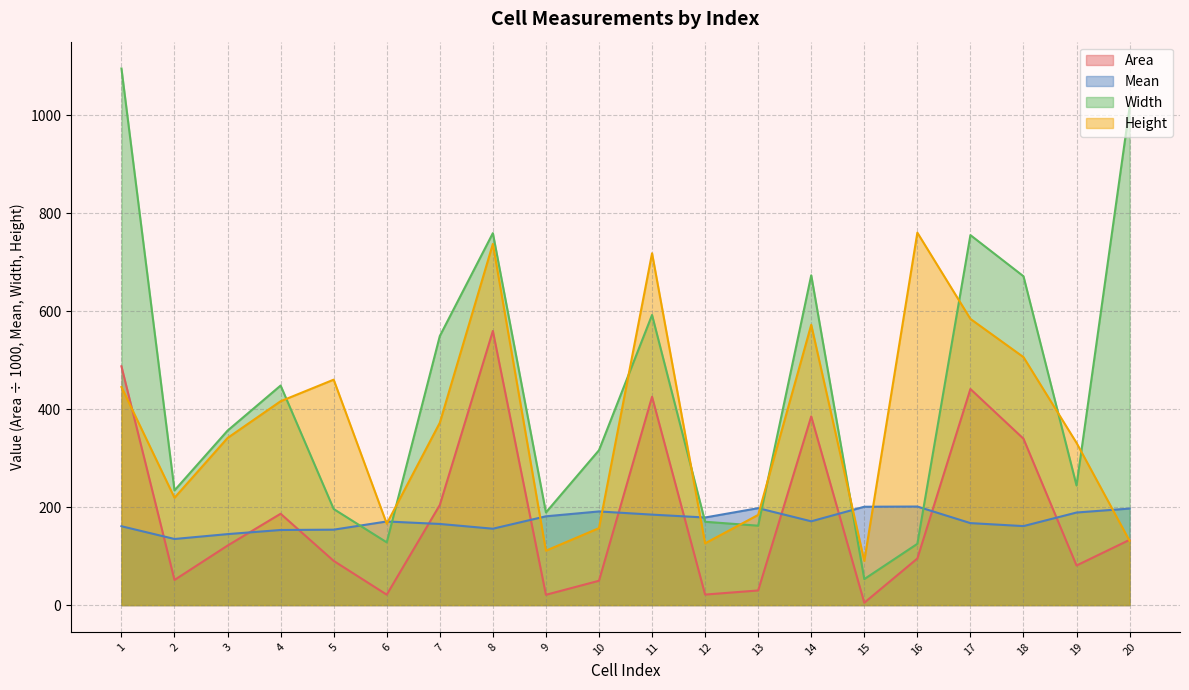

Reading left to right, transcribe all the data shown in this chart.

Area: 1=487.3	2=51.2	3=121.4	4=186.4	5=90.2	6=21.2	7=204.2	8=559.4	9=21.0	10=49.6	11=425.1	12=21.4	13=29.8	14=385.0	15=4.8	16=95.0	17=440.9	18=339.5	19=80.8	20=133.1
Mean: 1=160.9	2=134.9	3=144.8	4=153.2	5=153.9	6=170.6	7=165.5	8=155.8	9=181.2	10=191.1	11=184.6	12=178.7	13=197.8	14=170.9	15=200.7	16=201.1	17=167.3	18=161.2	19=188.9	20=197.0
Width: 1=1095.0	2=234.0	3=356.0	4=448.0	5=196.0	6=128.0	7=549.0	8=759.0	9=189.0	10=316.0	11=592.0	12=170.0	13=162.0	14=673.0	15=53.0	16=125.0	17=755.0	18=671.0	19=244.0	20=1016.0
Height: 1=445.0	2=219.0	3=341.0	4=416.0	5=460.0	6=166.0	7=372.0	8=737.0	9=111.0	10=157.0	11=718.0	12=126.0	13=184.0	14=572.0	15=90.0	16=760.0	17=584.0	18=506.0	19=331.0	20=131.0